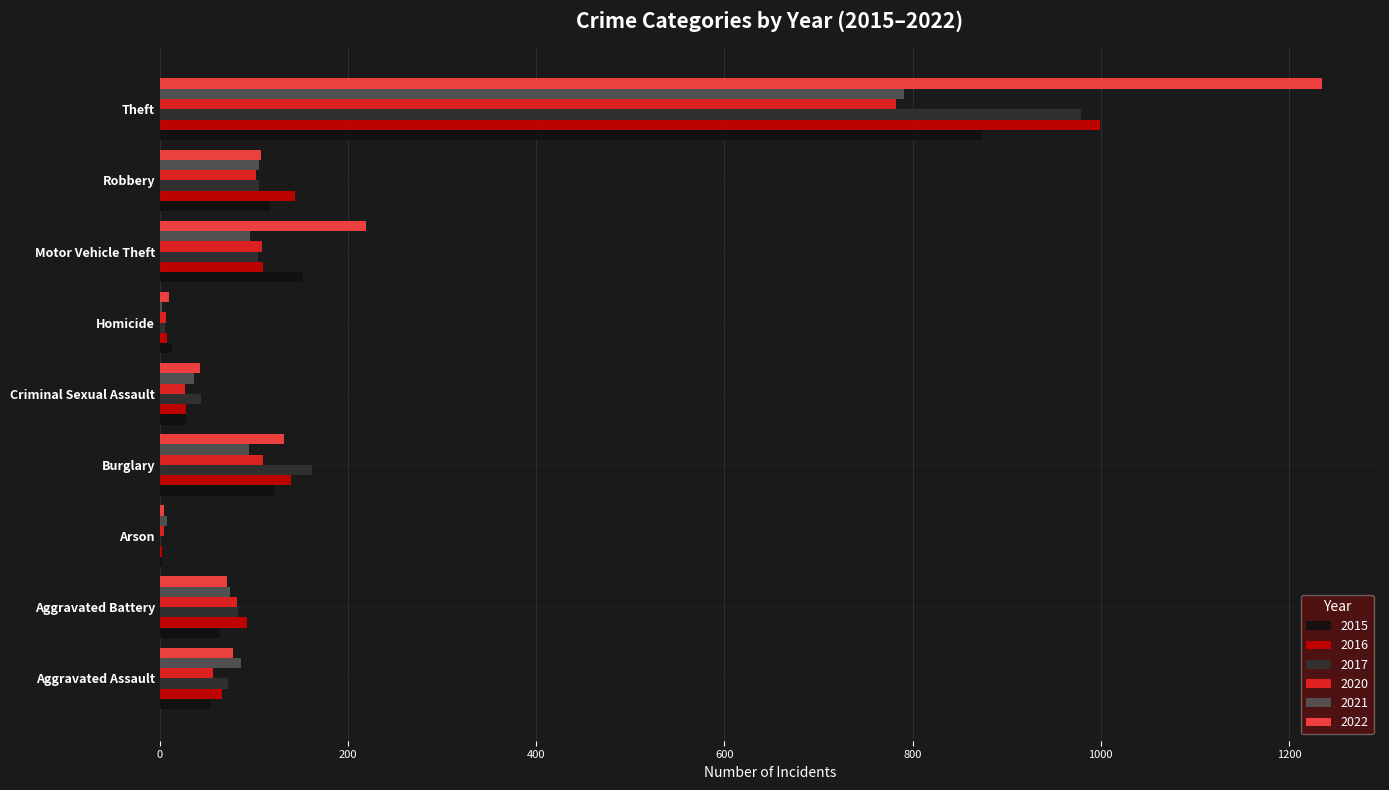

Where is 2015 nearest to the value 438?

Motor Vehicle Theft